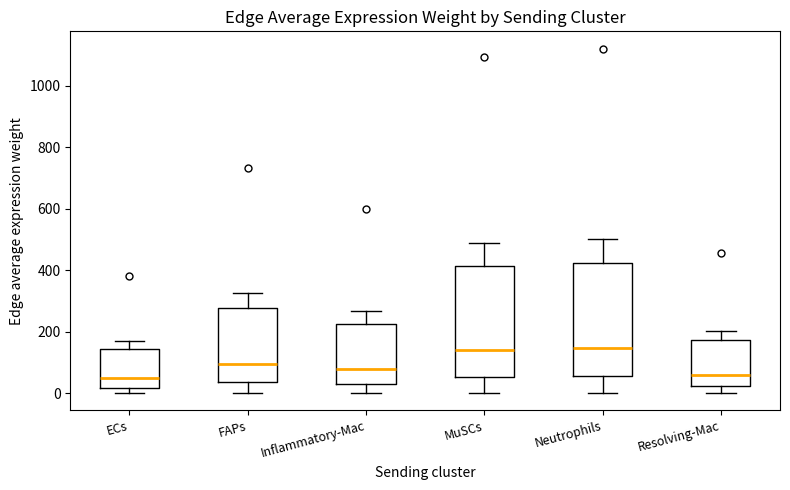

Where does the upper whisker of the box for MuSCs end on the y-axis? The values are not printed on the chart, so give them approximately, as read against the axis.

500